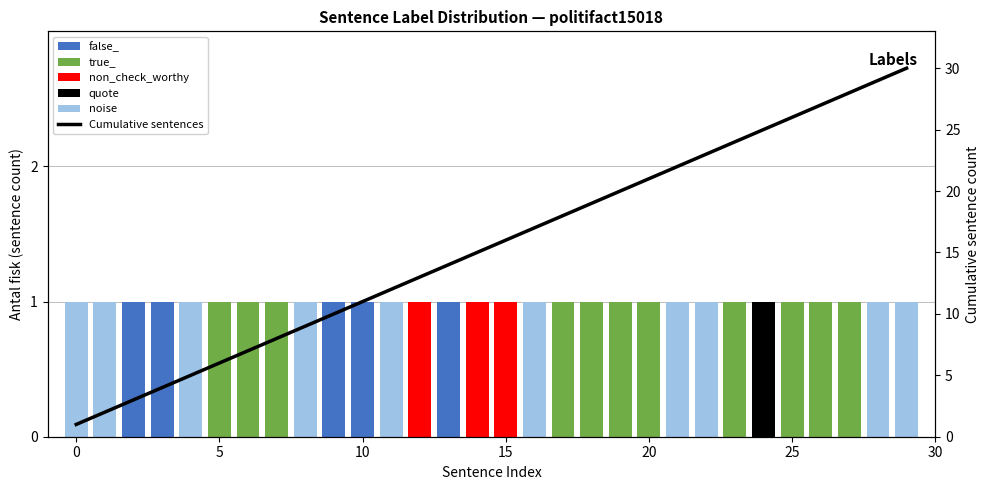

Which series has the widest spread of values?

Cumulative sentences